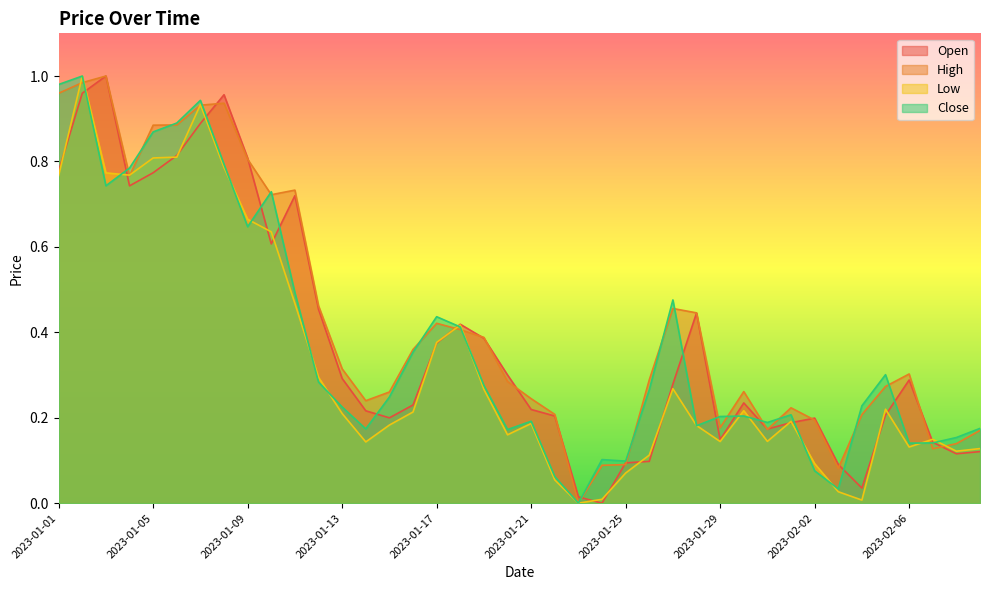

What is the spread (max minus min) of values at 2023-01-26?

0.2